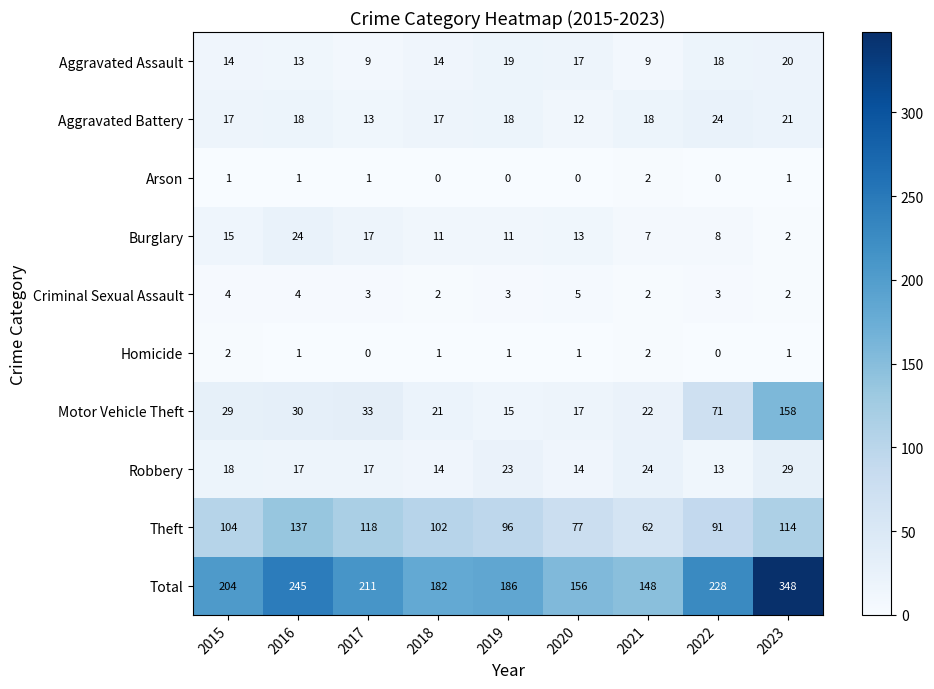

Which series has the largest total across all categories?

Total